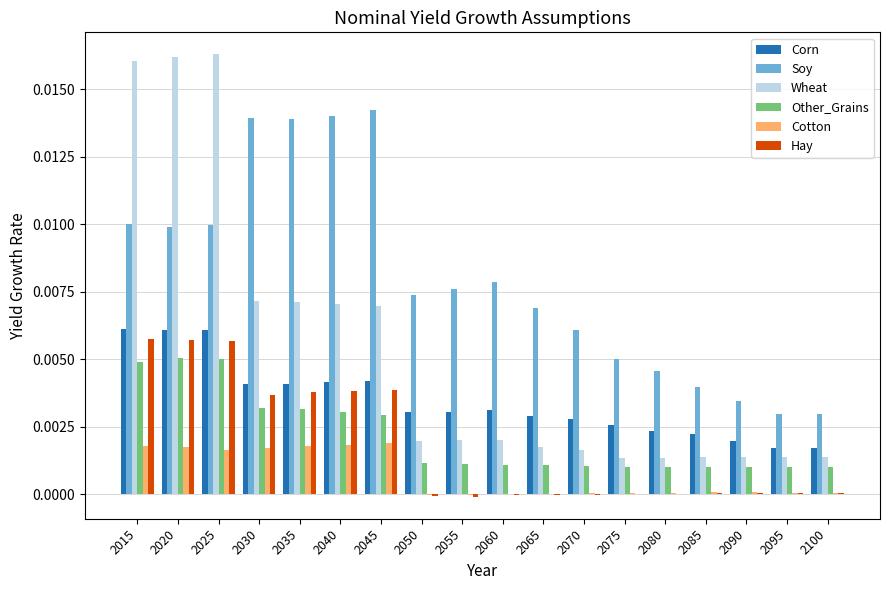

Between 2040 and 2090, which series saw the biggest shift?

Soy